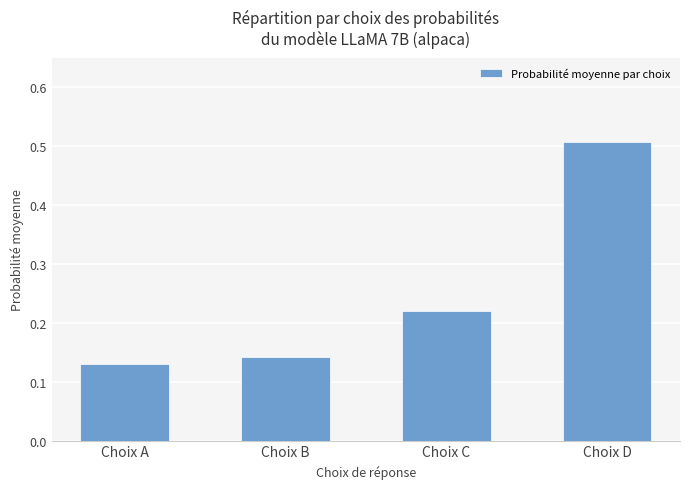

At which category does the chart reach its peak across all series?

Choix D